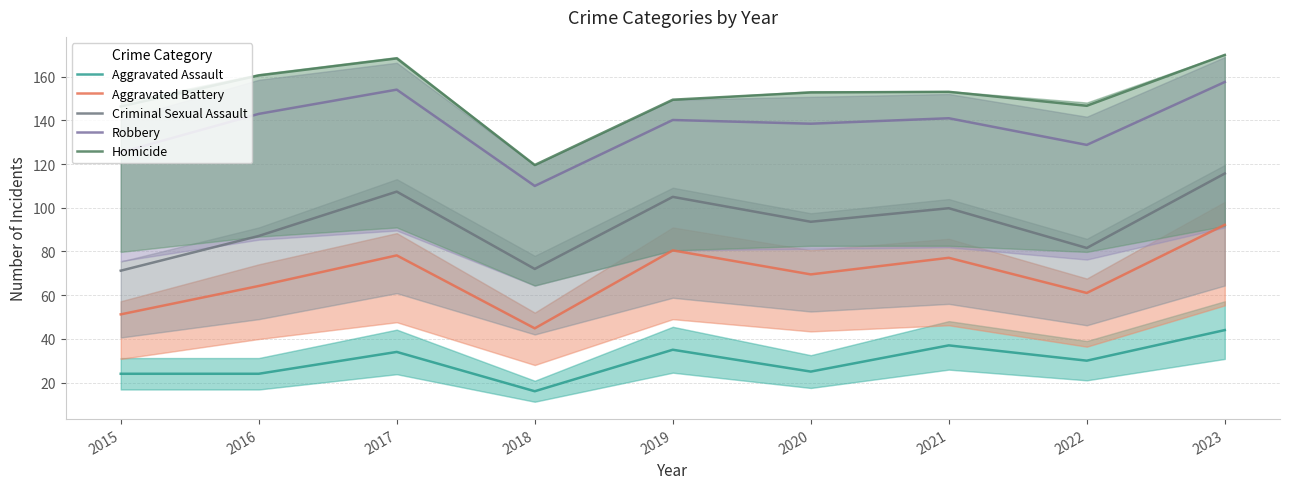

What is the difference between the Robbery values at 2022 and 2019?

11.4